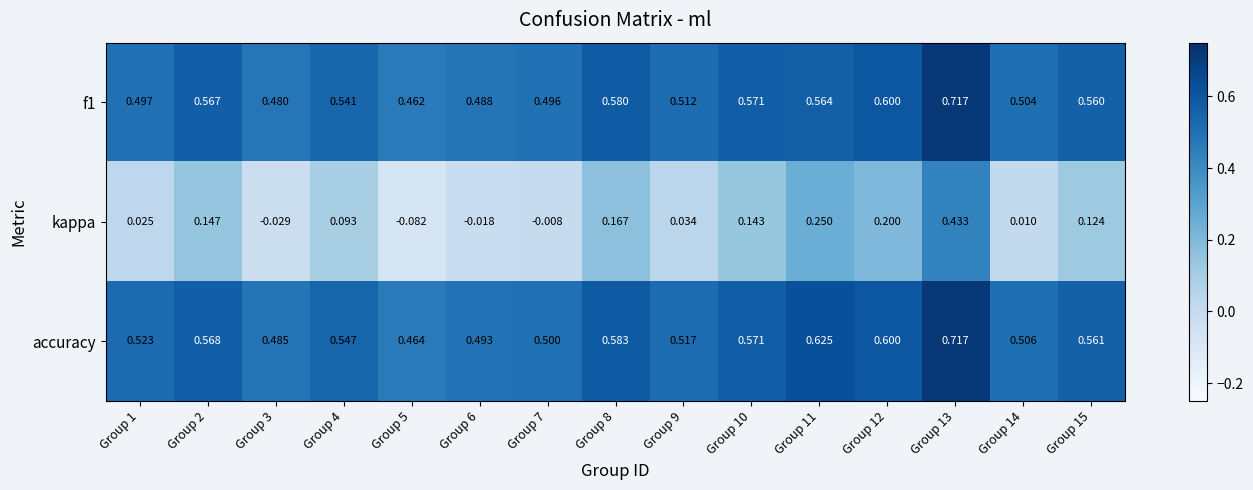

Between Group 3 and Group 9, which series saw the biggest shift?

kappa